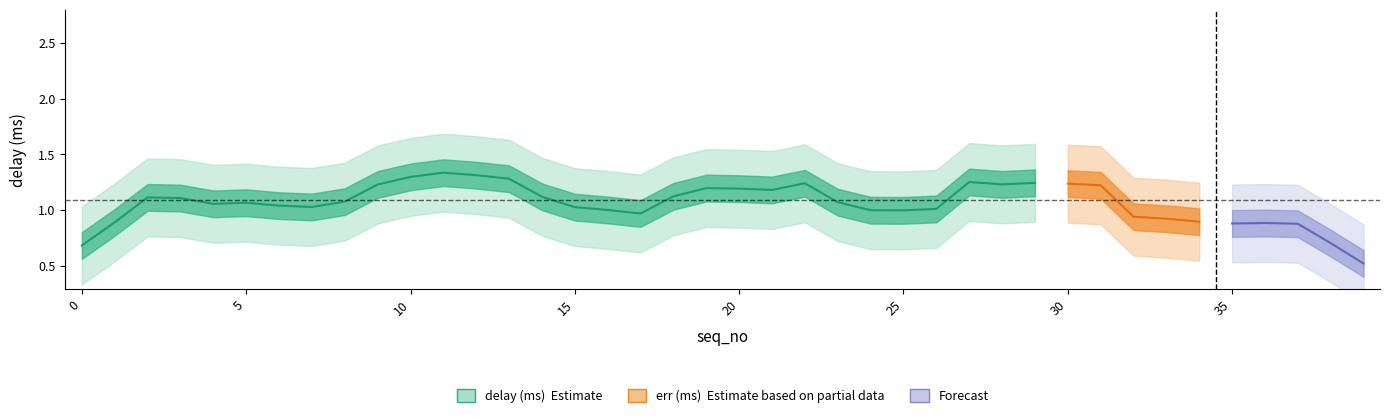

True or false: delay (ms) and err (ms) intersect in this chart.

False